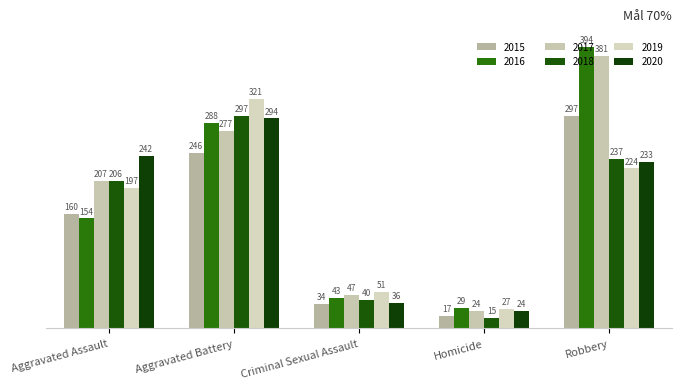

What are all the series names shown in the legend?

2015, 2016, 2017, 2018, 2019, 2020